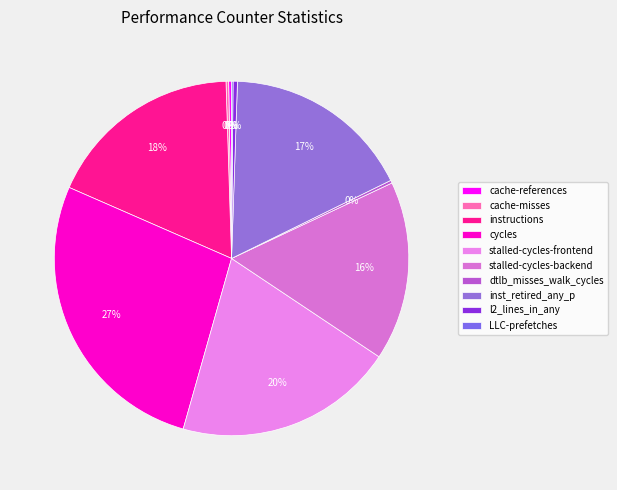

To the nearest percent, what is the difference between the instructions and dtlb_misses_walk_cycles slice percentages?

18%